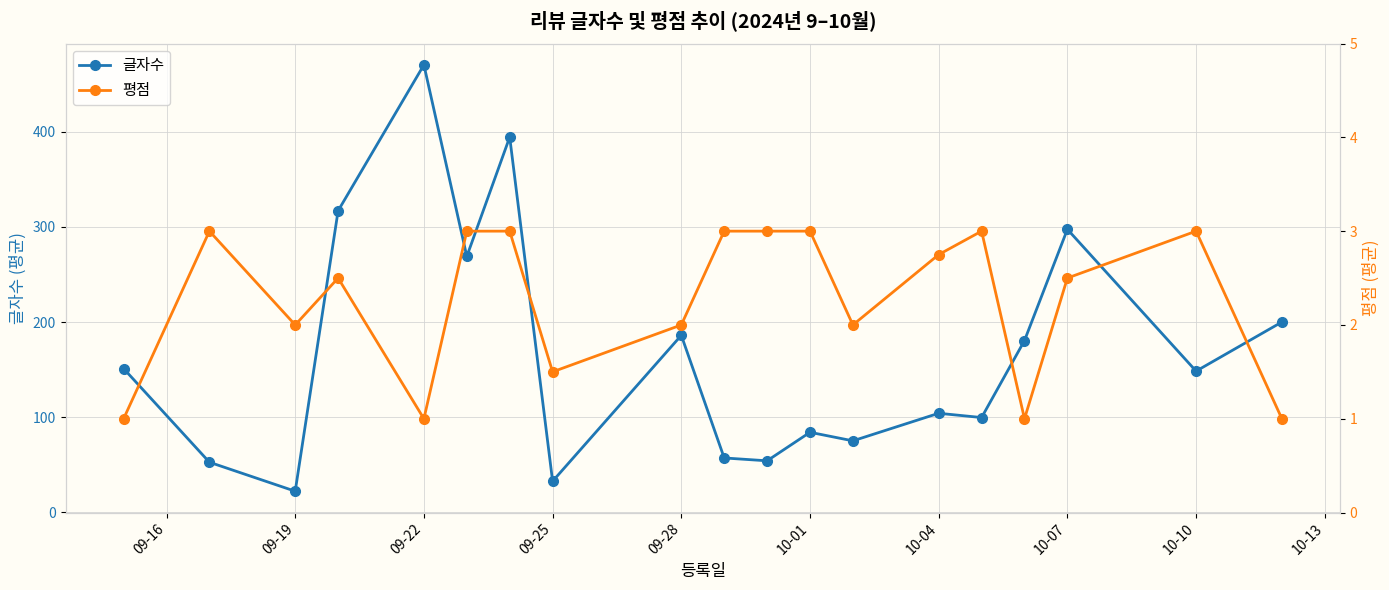

True or false: 글자수 and 평점 cross at least once.

False